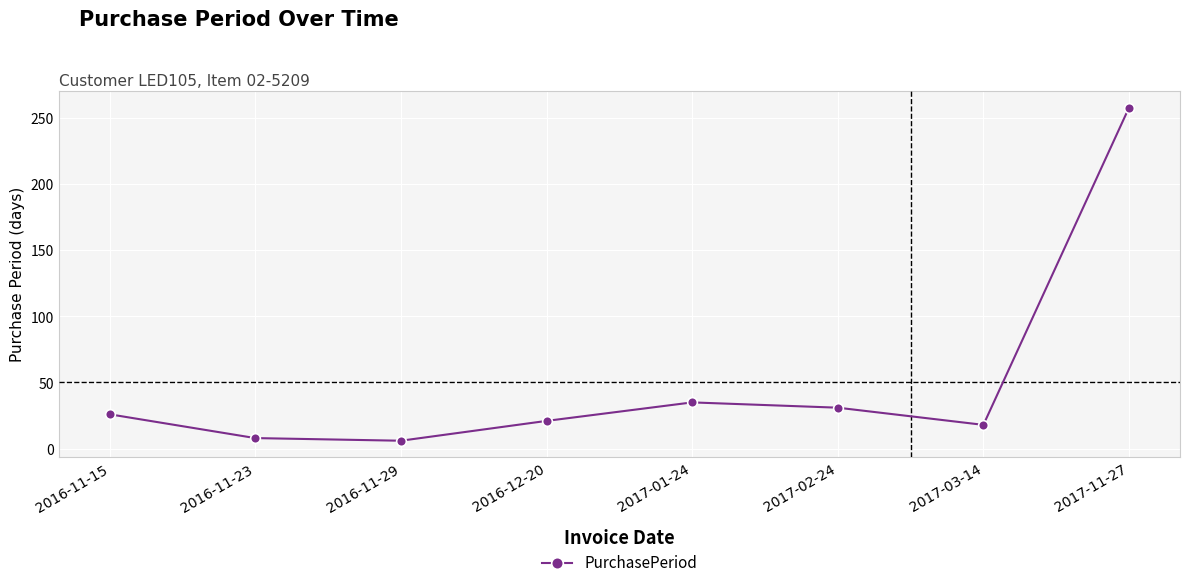

Reading right to left, transcribe all the data shown in this chart.

2017-11-27=258	2017-03-14=18	2017-02-24=31	2017-01-24=35	2016-12-20=21	2016-11-29=6	2016-11-23=8	2016-11-15=26